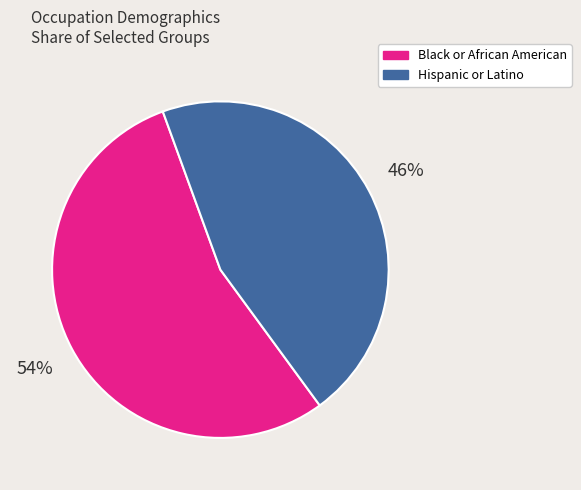

Count the number of slices in the pie.

2